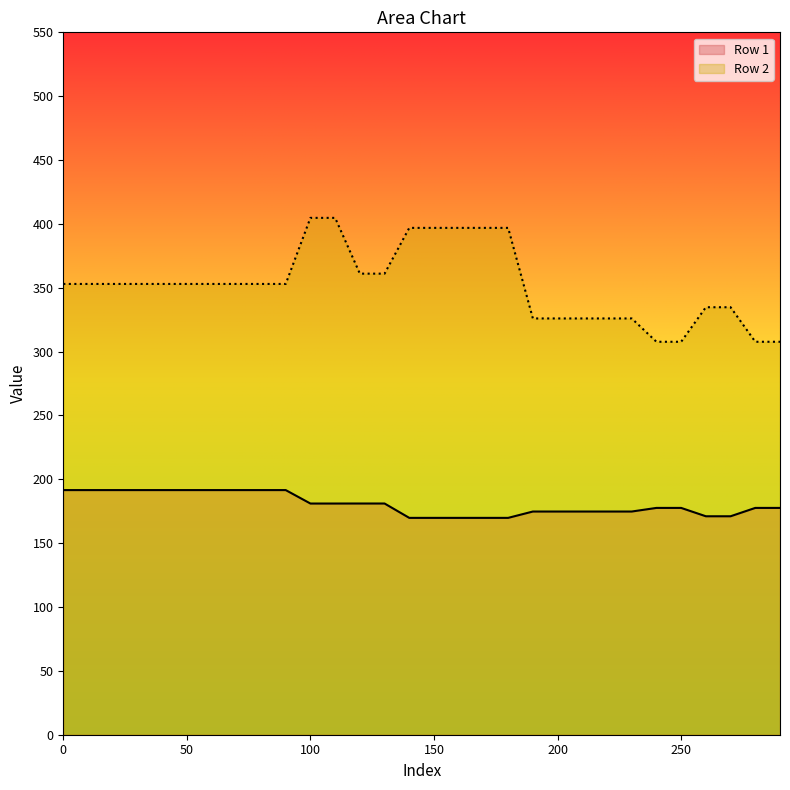

Is the value of Row 1 at 280 greater than the value of Row 2 at 70?

No